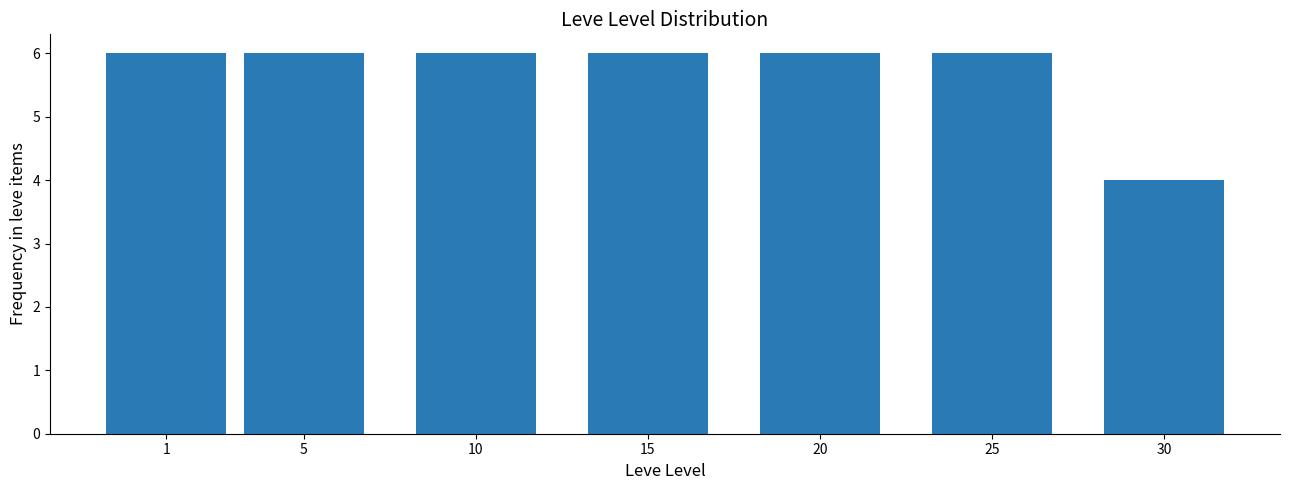

Reading right to left, what are all the values shown in this chart?

4	6	6	6	6	6	6